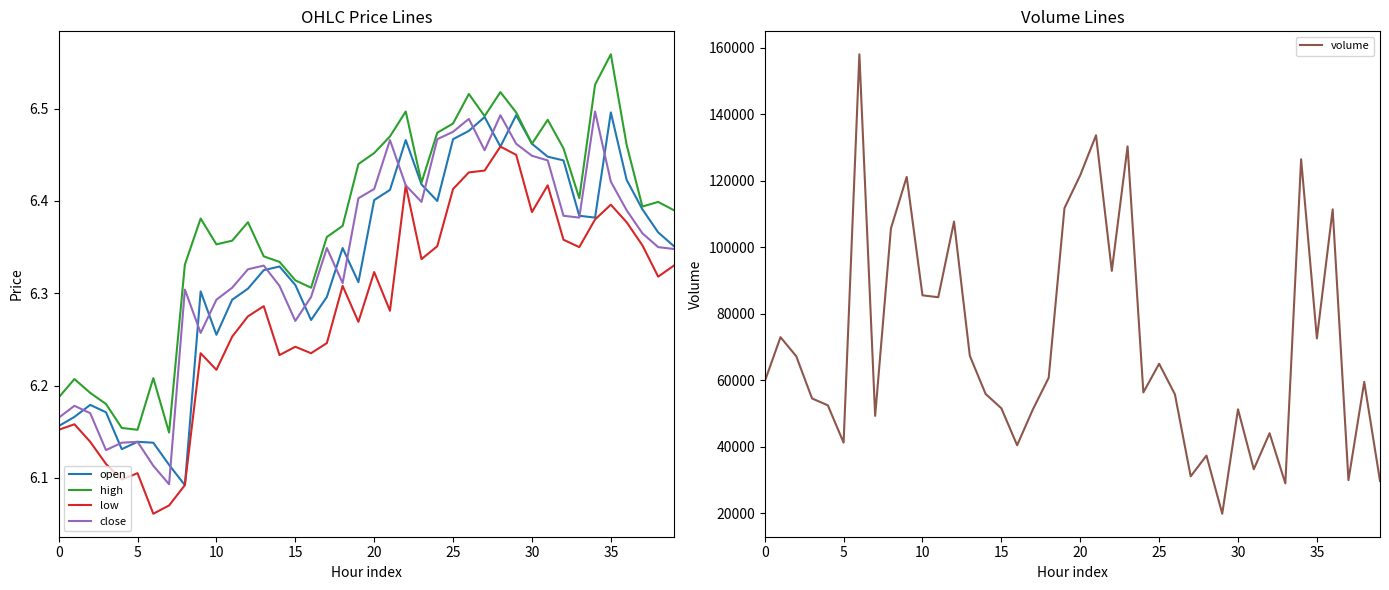

What is the highest value of the volume series?

157976.7